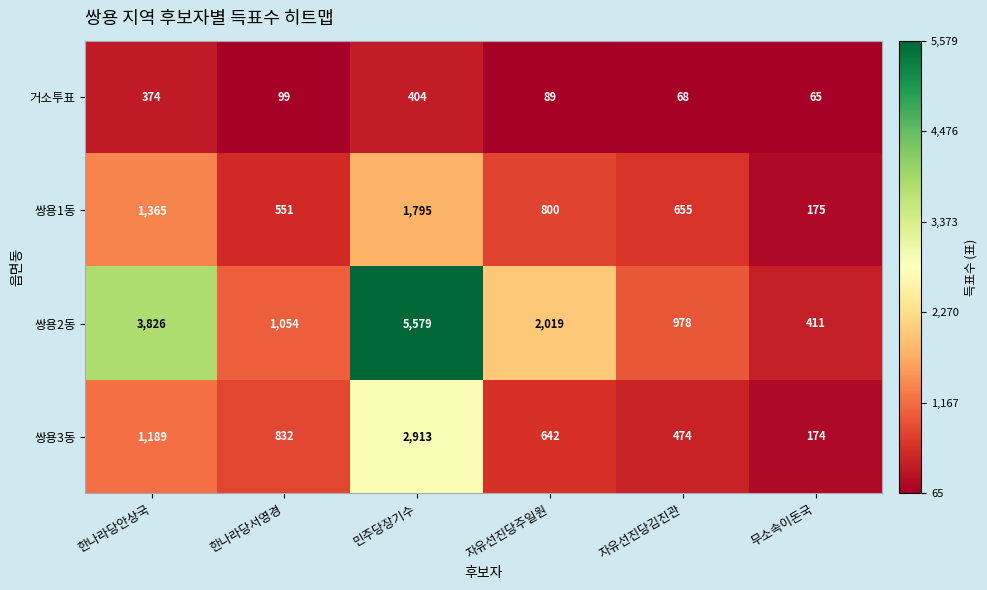

How many series are shown in this chart?

4